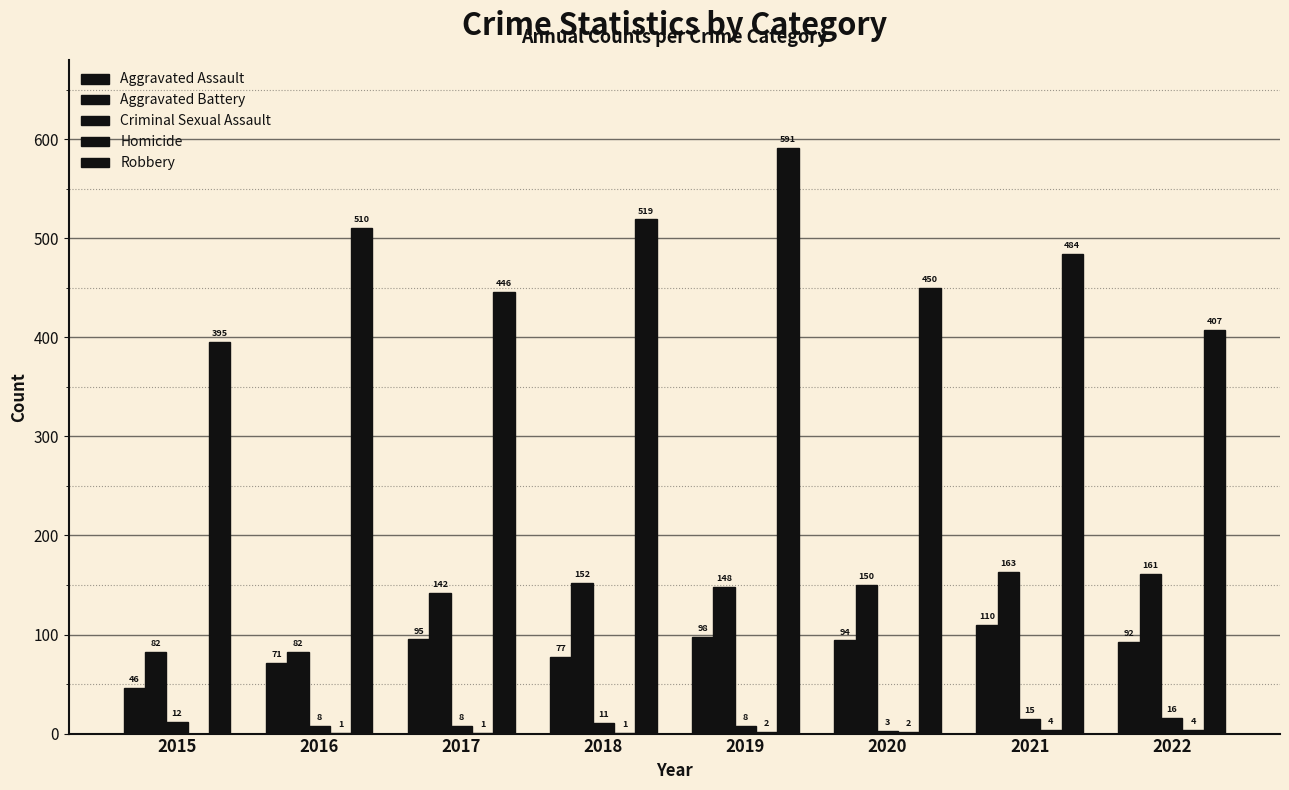

Are the bars horizontal?

No